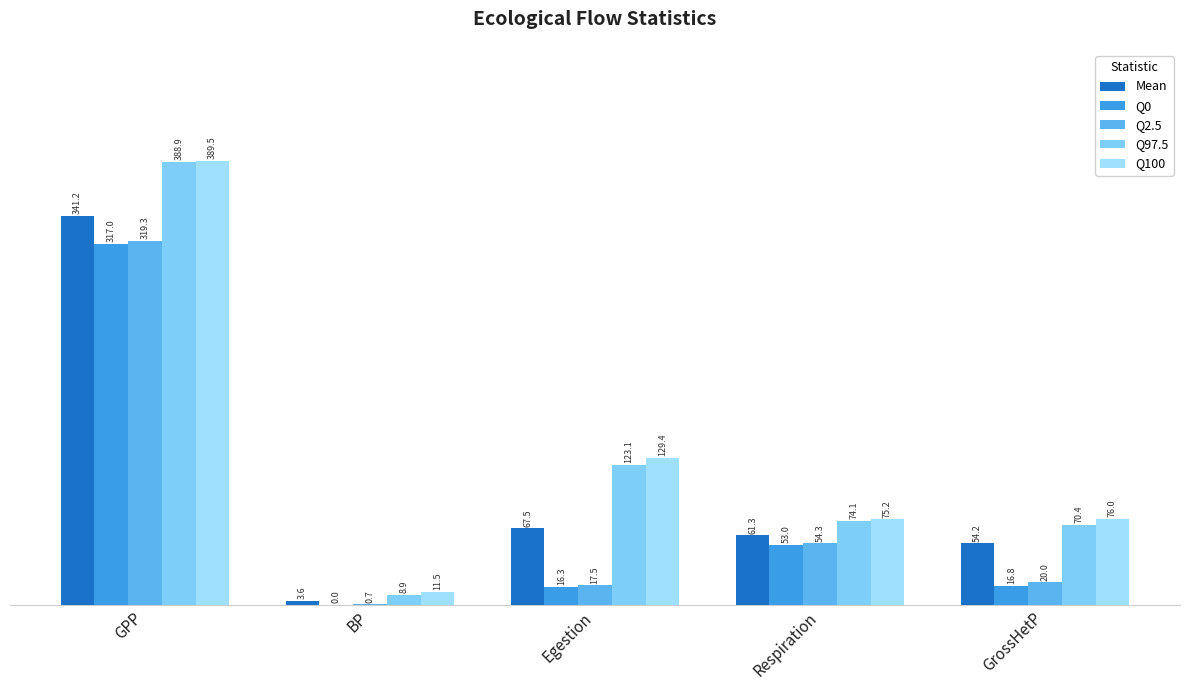

Reading left to right, what are all the values shown in this chart?

Mean: GPP=341.2	BP=3.6	Egestion=67.5	Respiration=61.3	GrossHetP=54.2
Q0: GPP=317.0	BP=0.0	Egestion=16.3	Respiration=53.0	GrossHetP=16.8
Q2.5: GPP=319.3	BP=0.7	Egestion=17.5	Respiration=54.3	GrossHetP=20.0
Q97.5: GPP=388.9	BP=8.9	Egestion=123.1	Respiration=74.1	GrossHetP=70.4
Q100: GPP=389.5	BP=11.5	Egestion=129.4	Respiration=75.2	GrossHetP=76.0